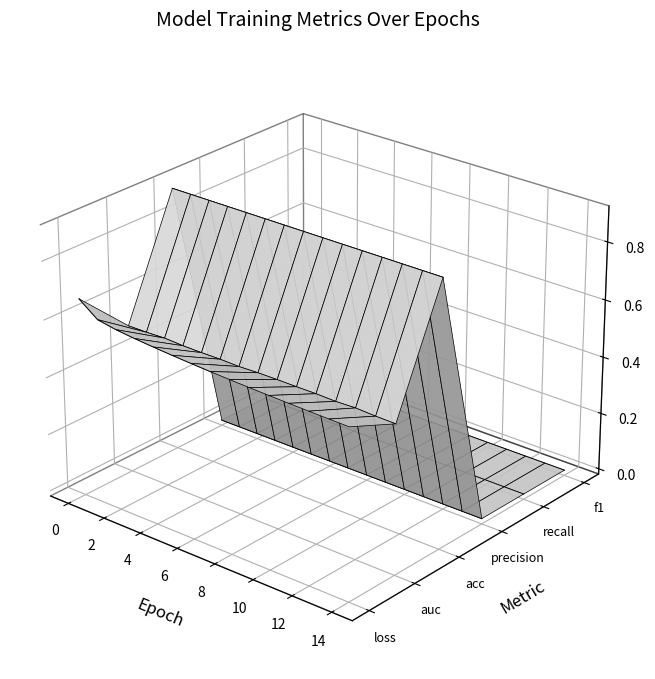

True or false: test_precision and test_recall cross at least once.

False